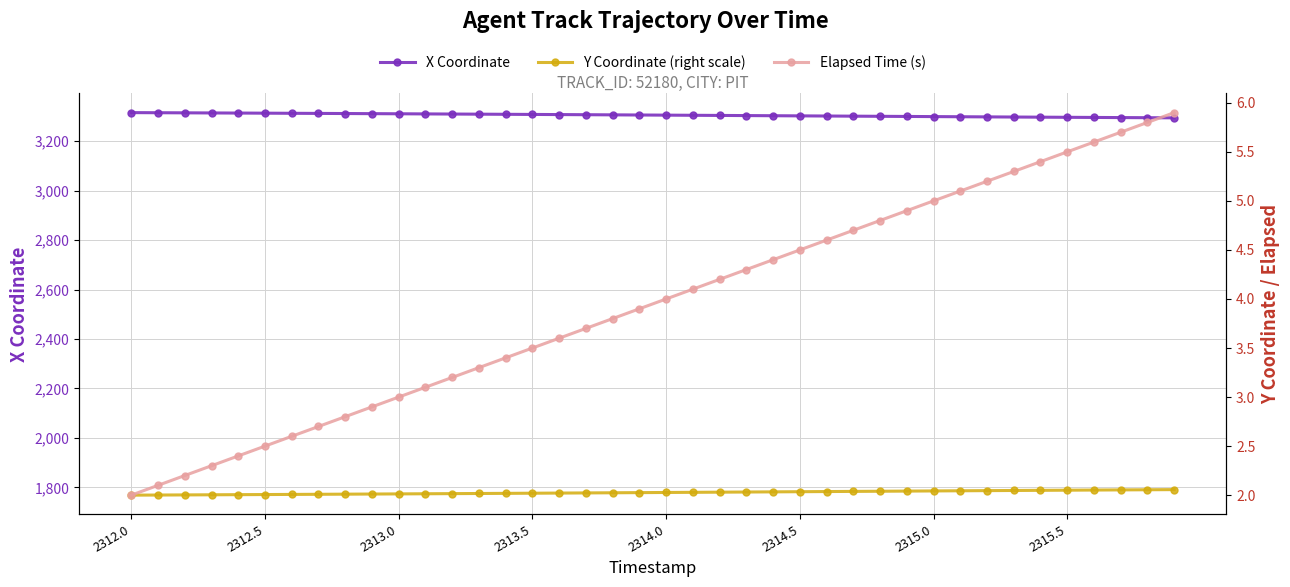

How many data points in Elapsed Time (s) are less than 4?

20